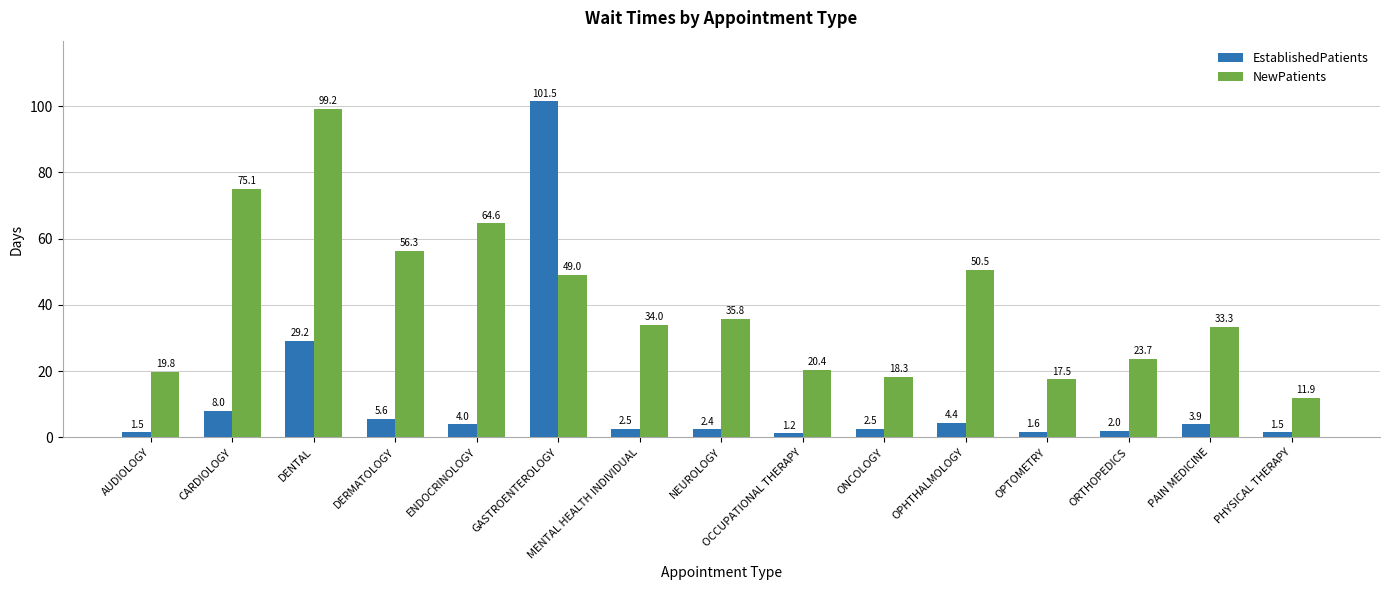

Does the chart contain any negative values?

No